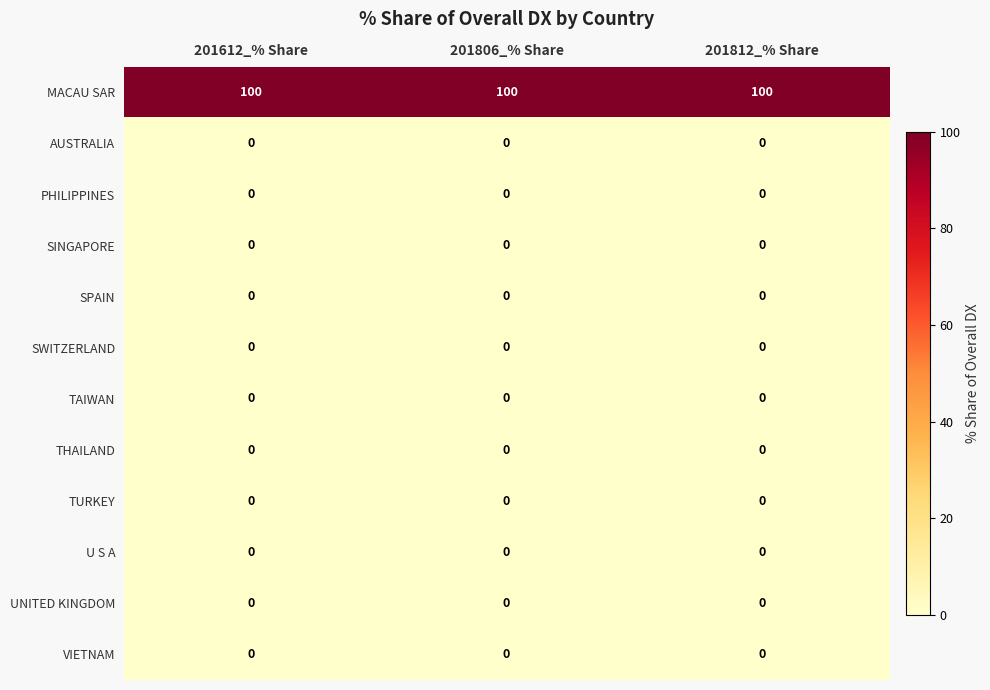

What value does the MACAU SAR series have at 201612_% Share?

100